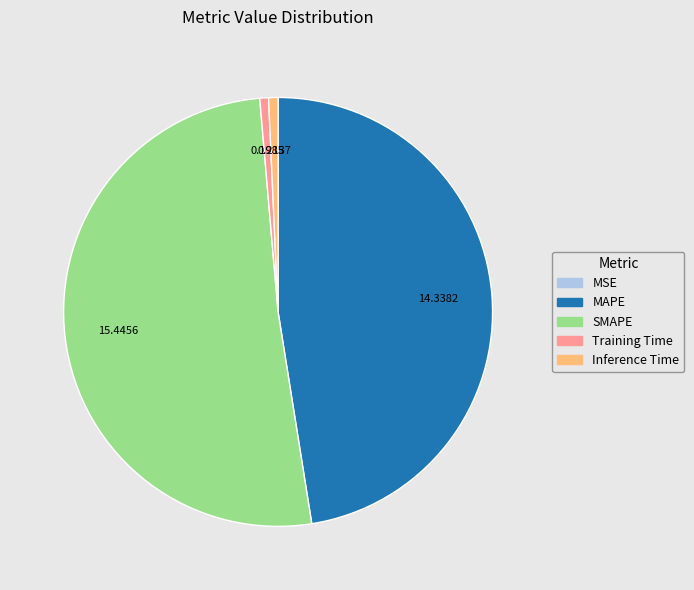

Does any single category account for the majority?

Yes